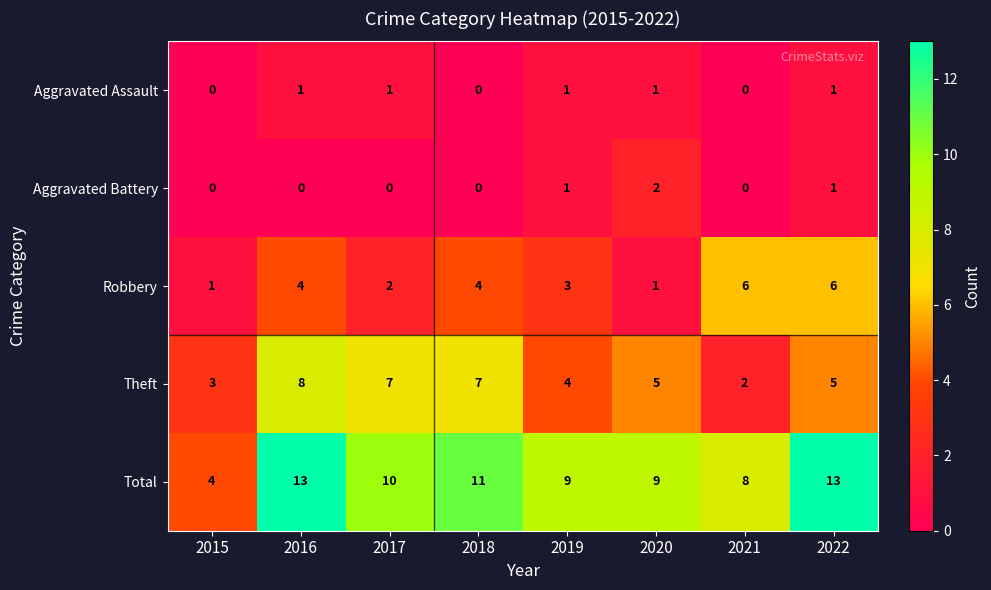

Which series has the largest range (max minus min)?

Total